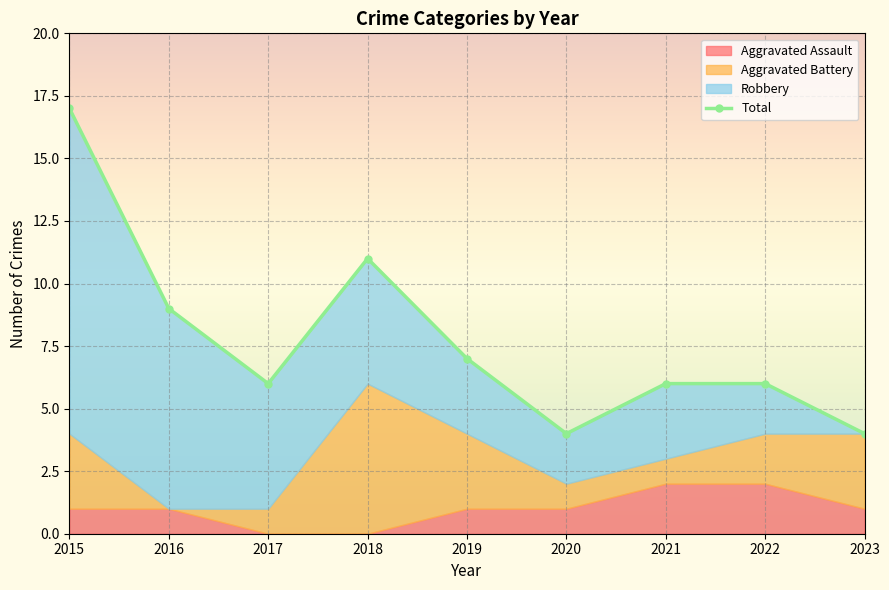

At which category does Aggravated Battery reach its first local peak?

2018